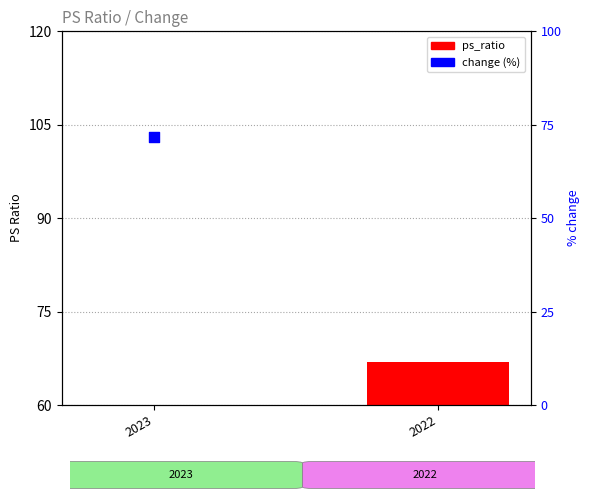

What is the change in value from 2023 to 2022?

+48.1